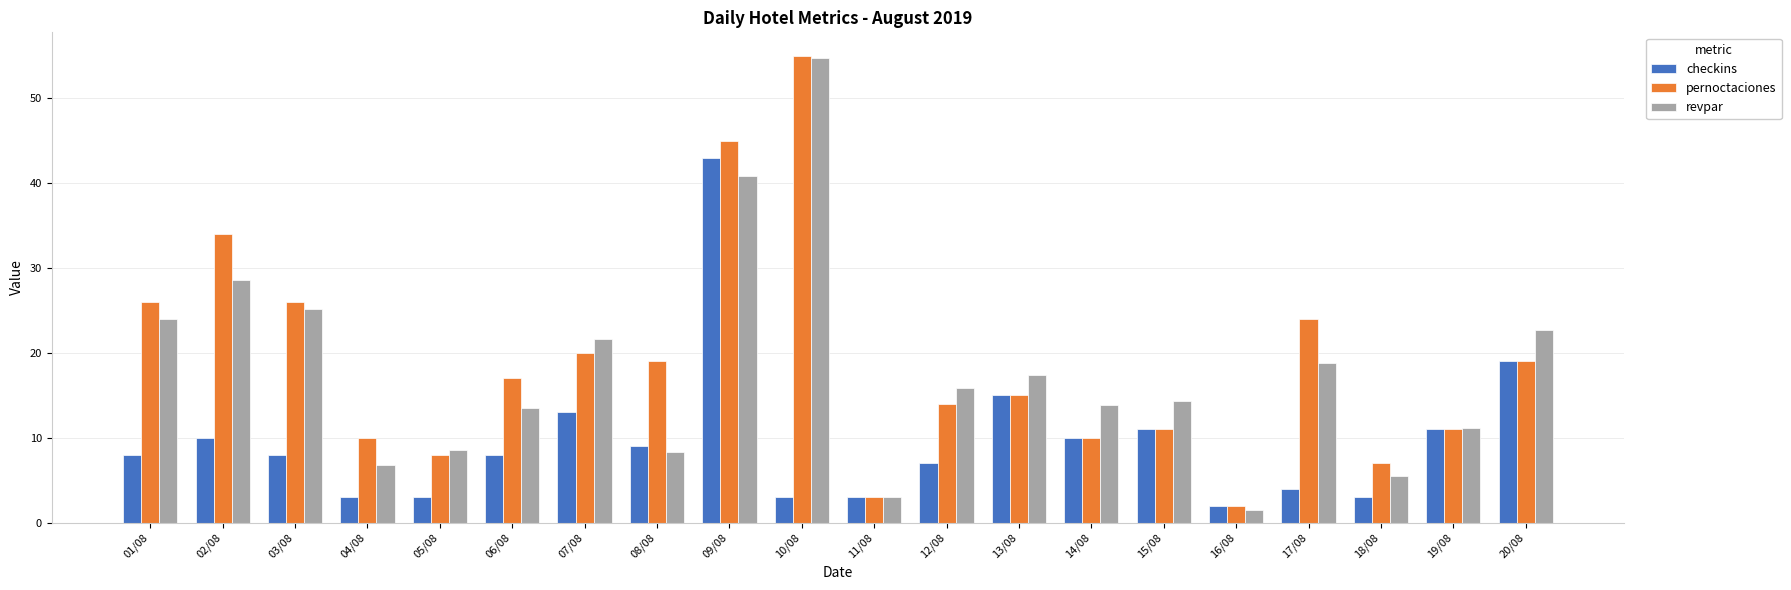

Which category has the lowest value in the pernoctaciones series?

16/08